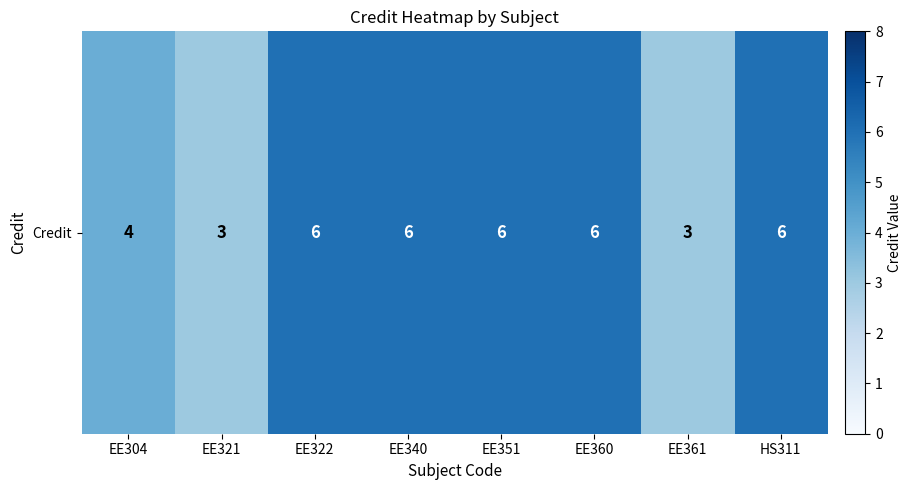

List the labels in order of value, smallest first.

EE321, EE361, EE304, EE322, EE340, EE351, EE360, HS311